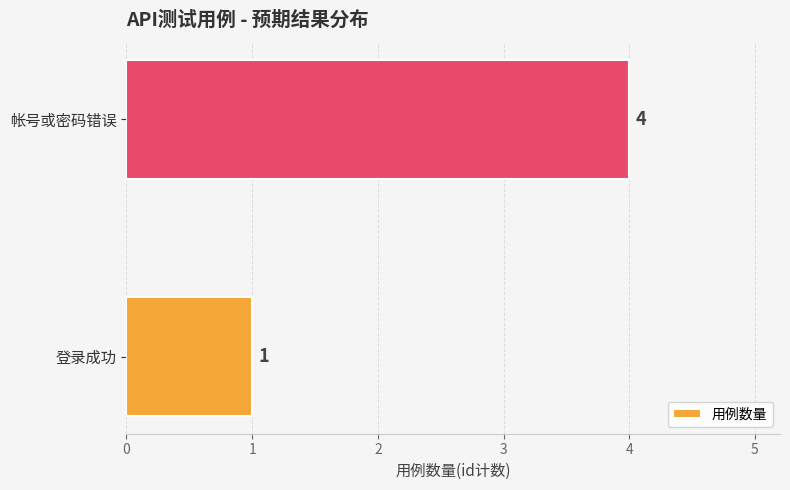

Are the bars horizontal?

Yes